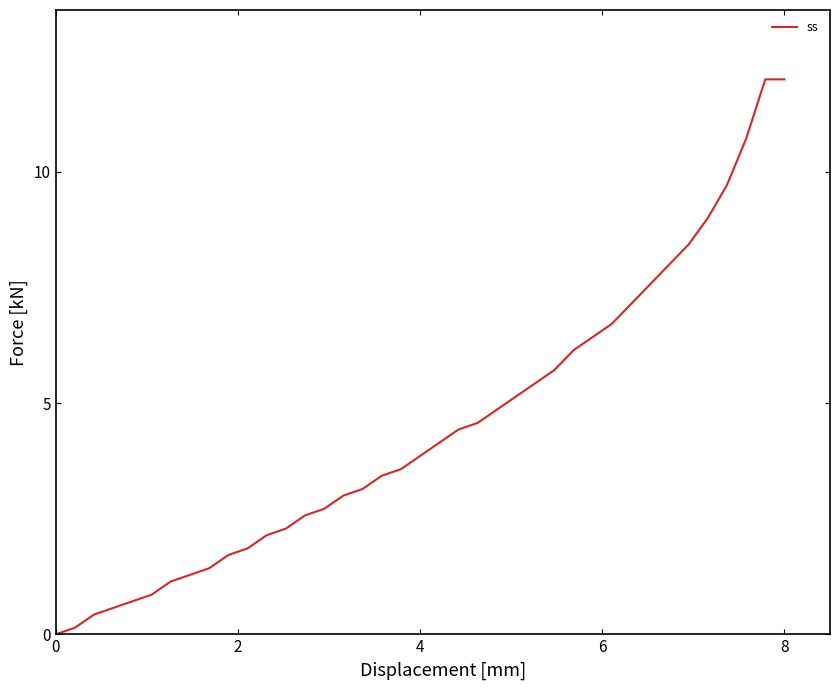

What is the maximum value shown in the chart?

12.0